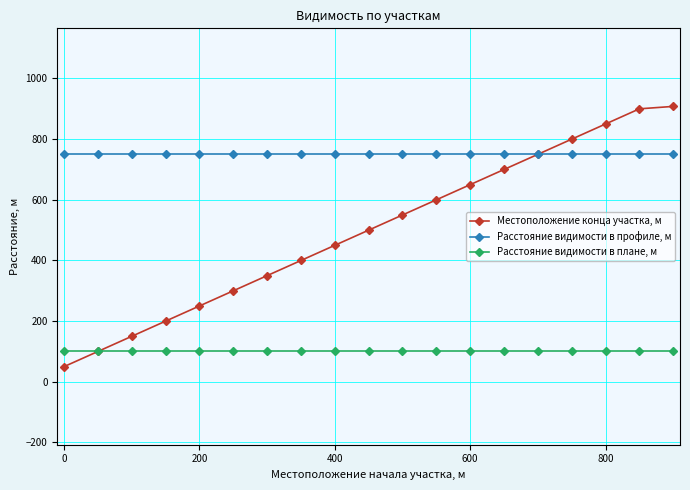

How many lines are shown in the chart?

3